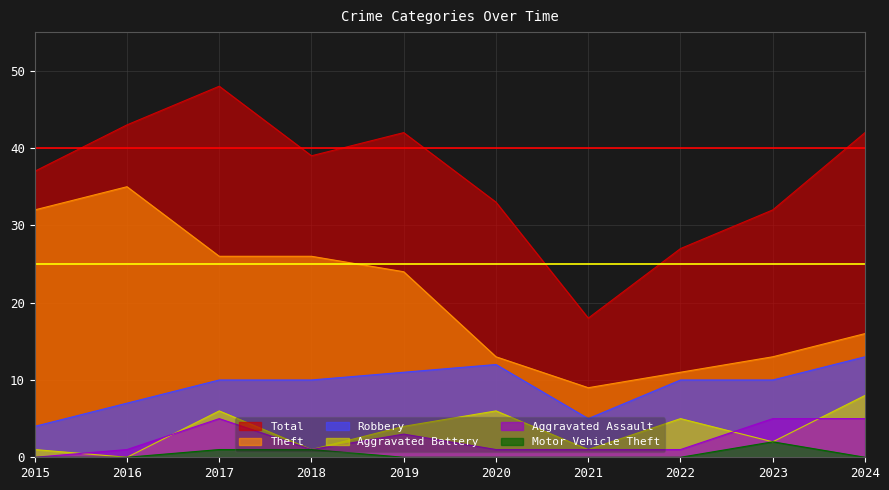

True or false: Theft and Aggravated Assault intersect in this chart.

False